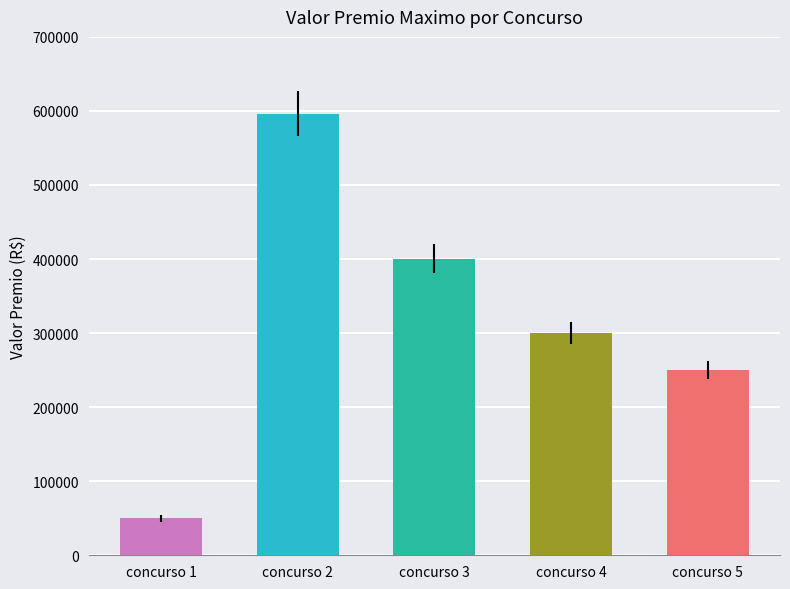

Which has a higher value, concurso 1 or concurso 2?

concurso 2